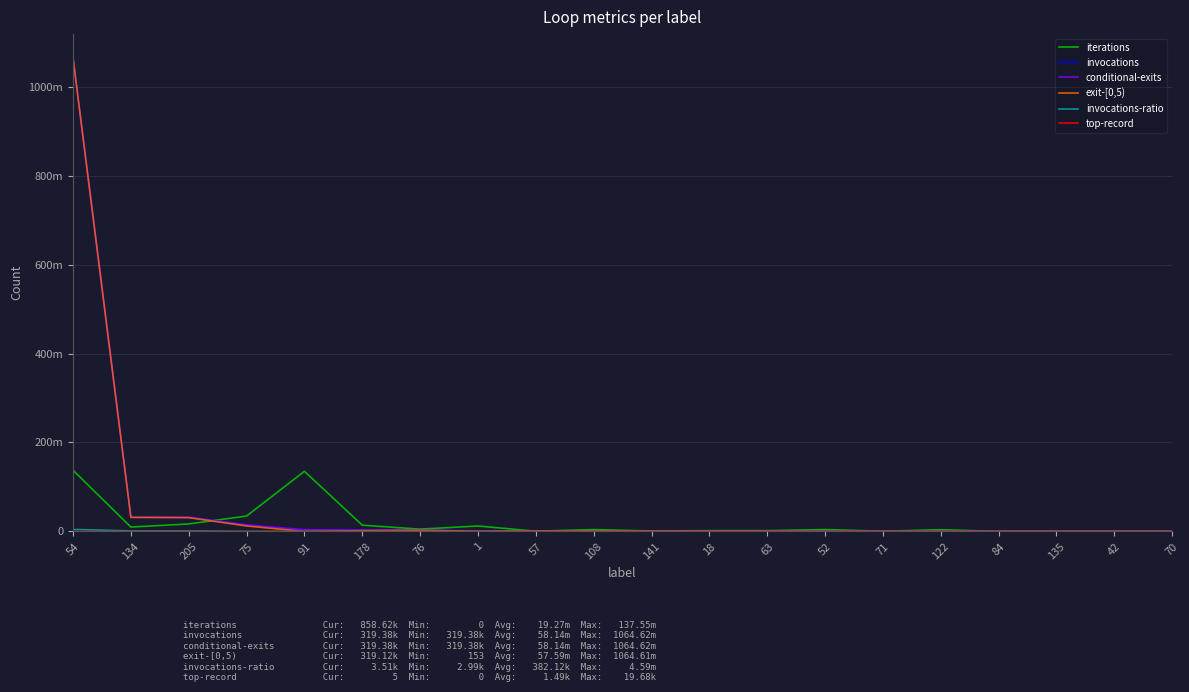

Does the chart display data point markers on the line(s)?

No